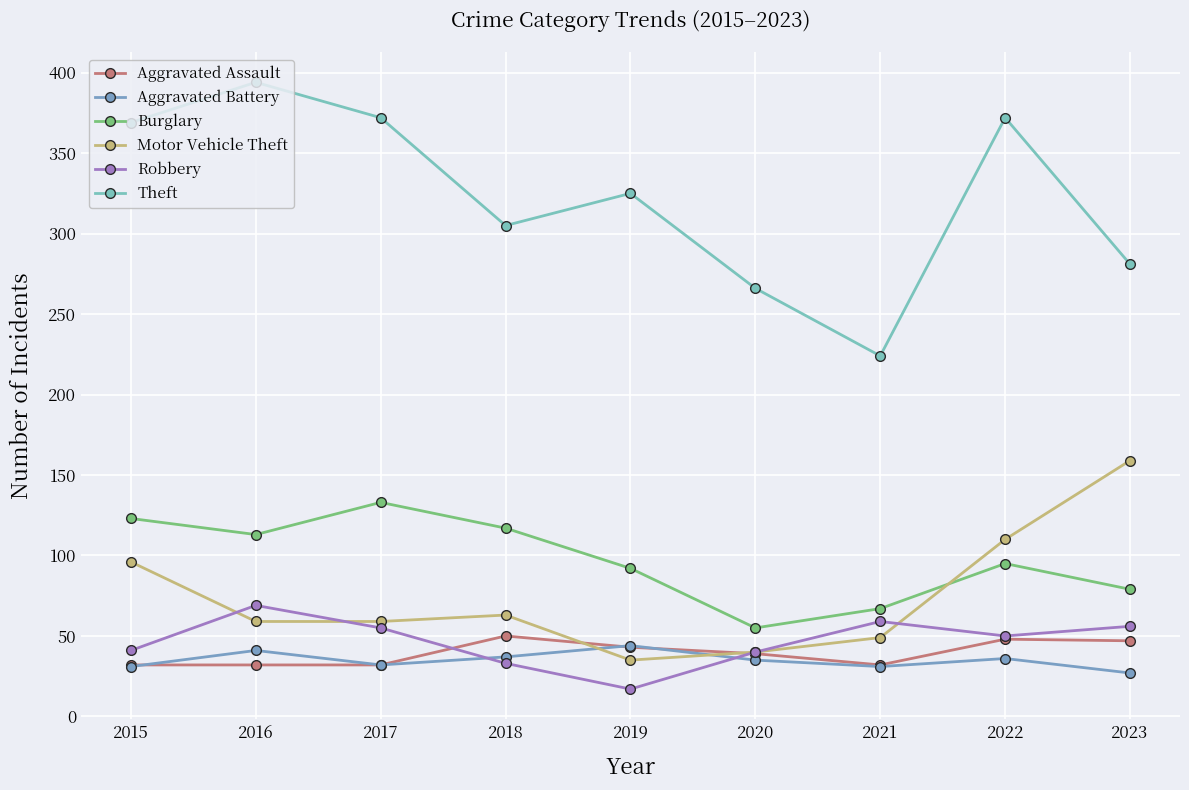

At which category does the chart reach its peak across all series?

2016